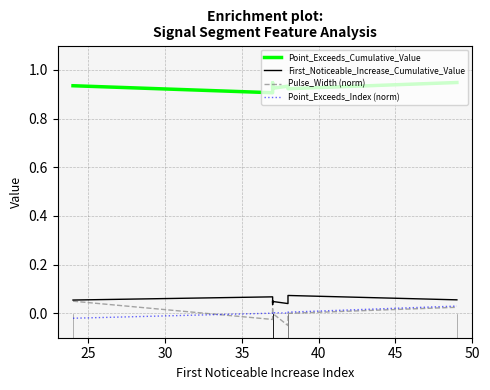

True or false: Pulse_Width (norm) and Point_Exceeds_Cumulative_Value cross at least once.

False